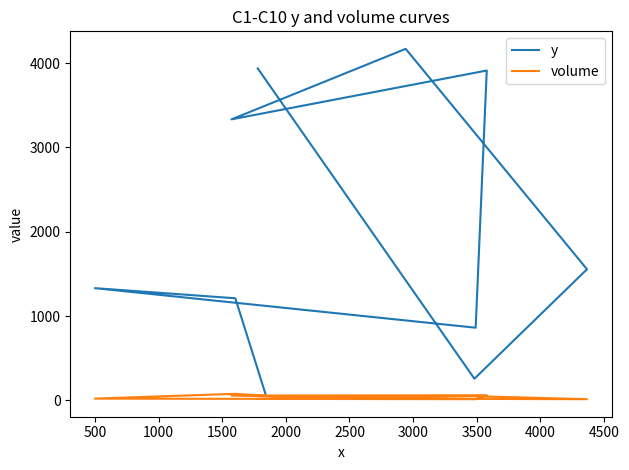

Which series changed the most between 1000 and 4000?

y